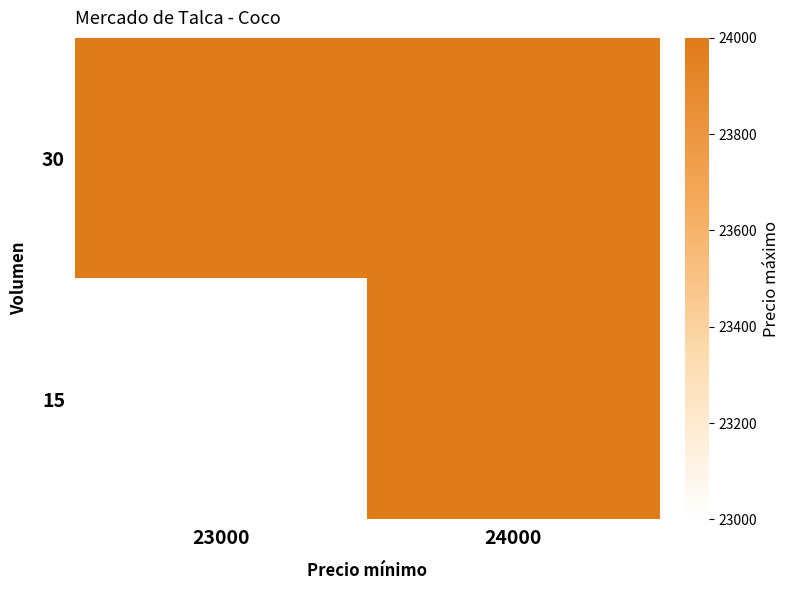

At 23000, list the series in order from smallest to largest.

15, 30